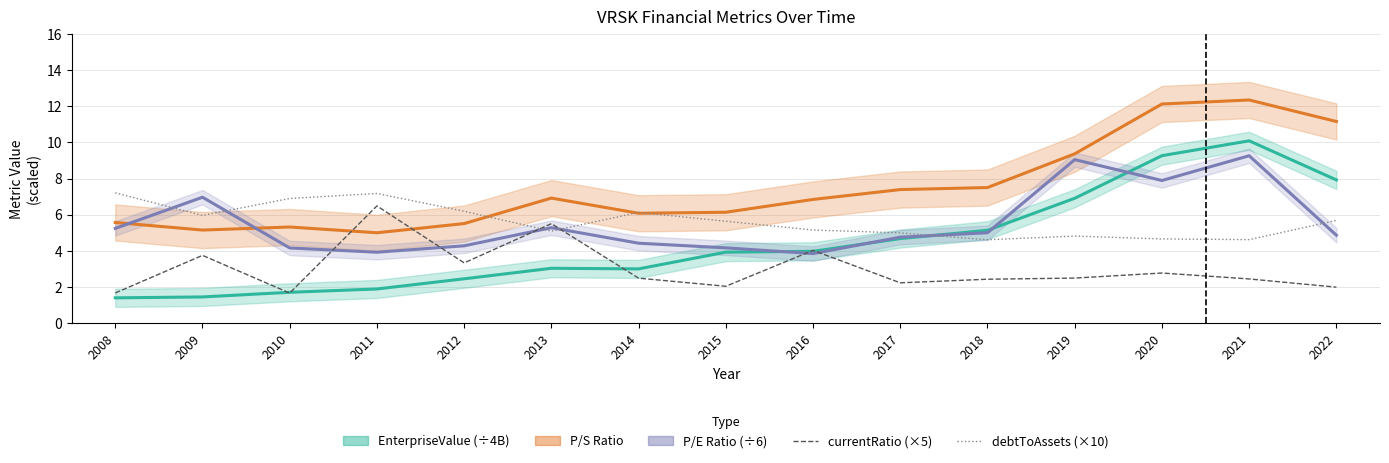

Count the number of categories in the chart.

15